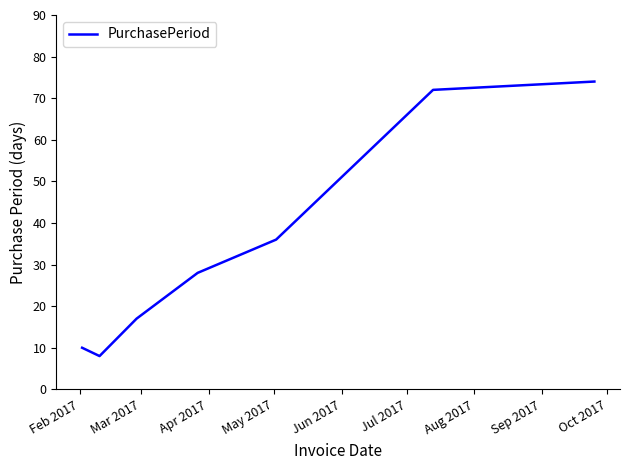

What is the difference between the maximum and second lowest values?

64